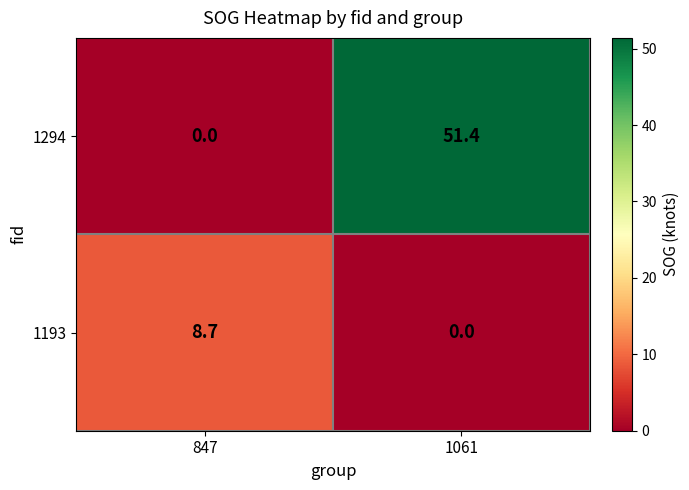

What is the maximum value for 1294?

51.4